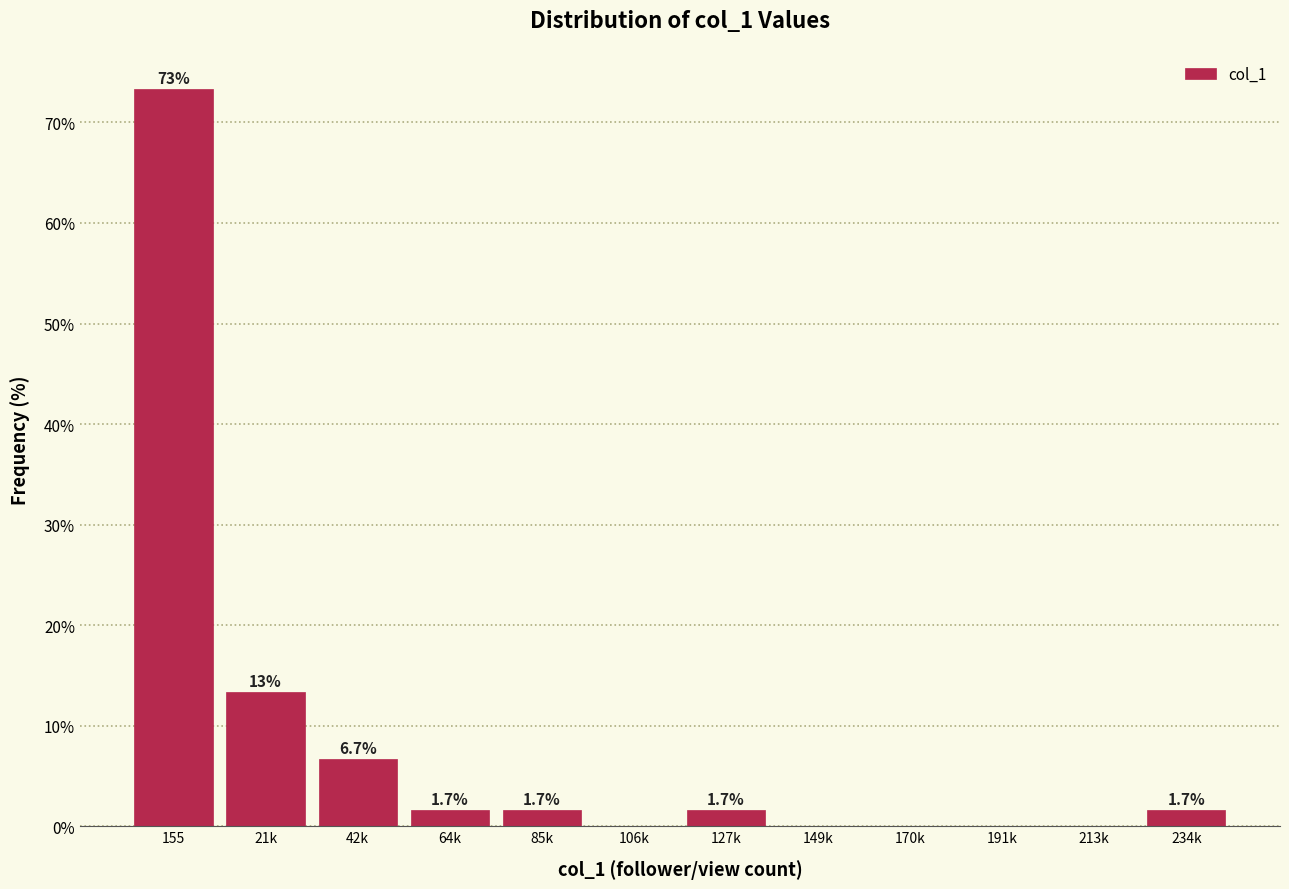

Reading left to right, what are all the values shown in this chart?

155=73.3	21k=13.3	42k=6.7	64k=1.7	85k=1.7	106k=0.0	127k=1.7	149k=0.0	170k=0.0	191k=0.0	213k=0.0	234k=1.7